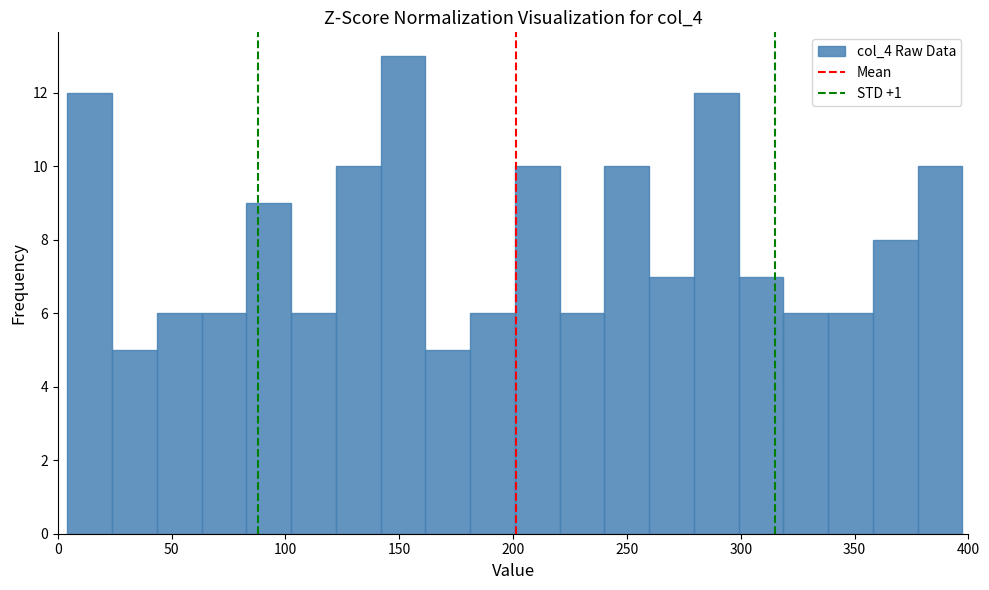

Read against the x-axis, roughly where is the centre of the tallest bar?

150